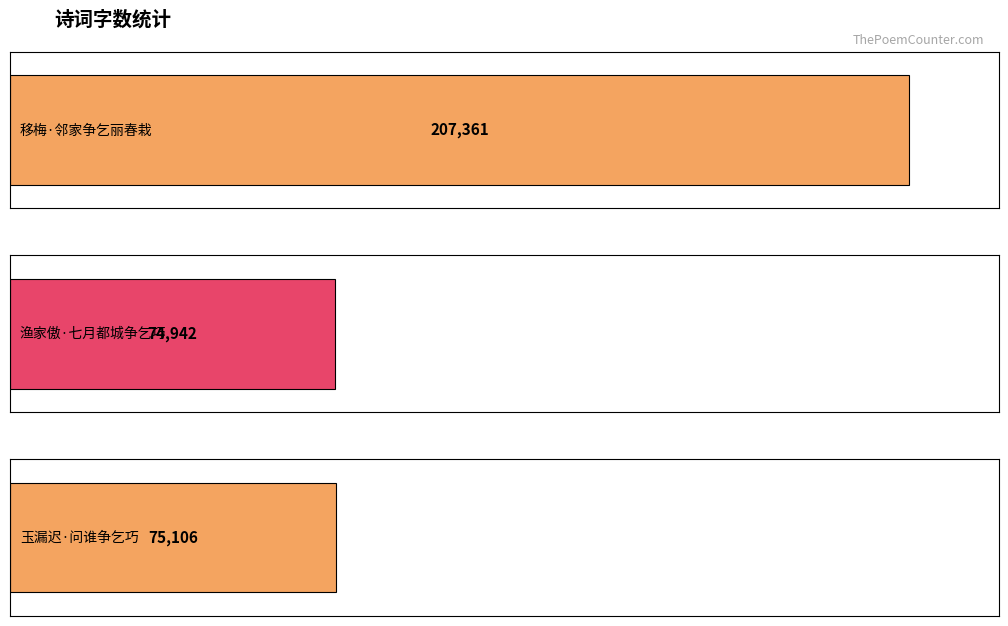

Reading left to right, list all the values displayed in this chart.

移梅·邻家争乞丽春栽=207361	渔家傲·七月都城争乞巧=74942	玉漏迟·问谁争乞巧=75106